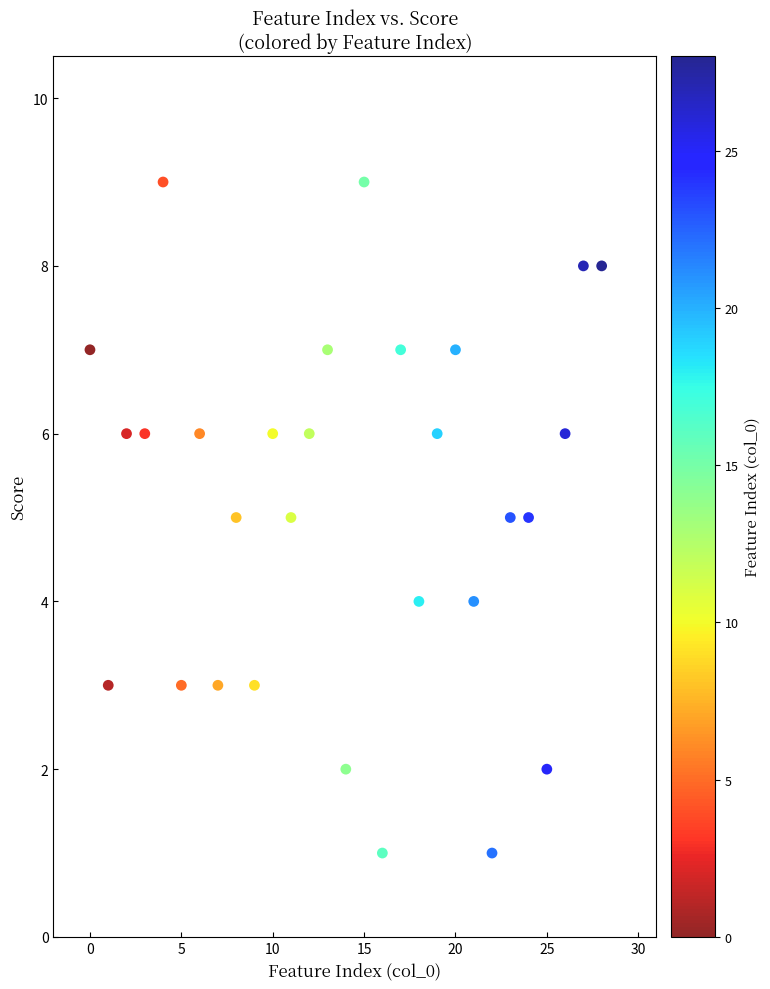

What is the range of X values (max minus min)?

28